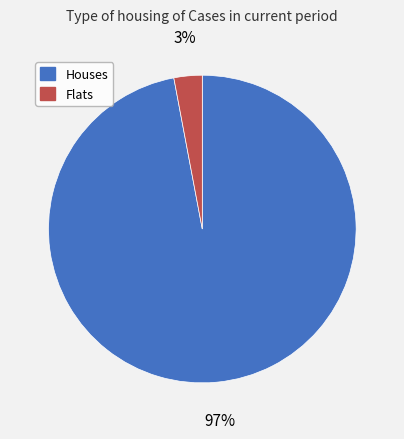

How many segments does this pie chart have?

2